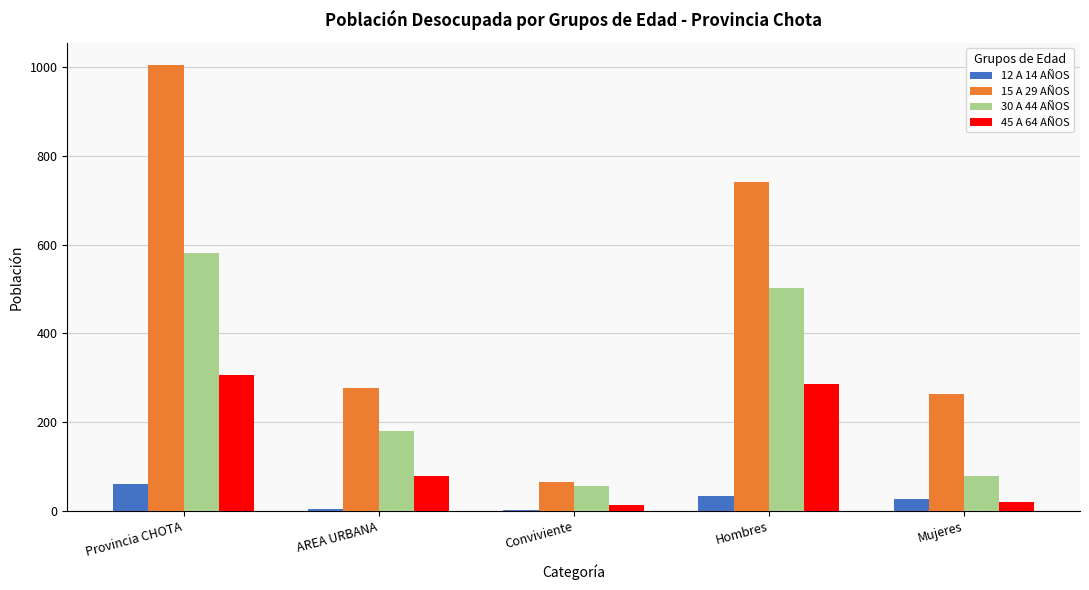

What is the sum of the 15 A 29 AÑOS values at Hombres and AREA URBANA?

1019